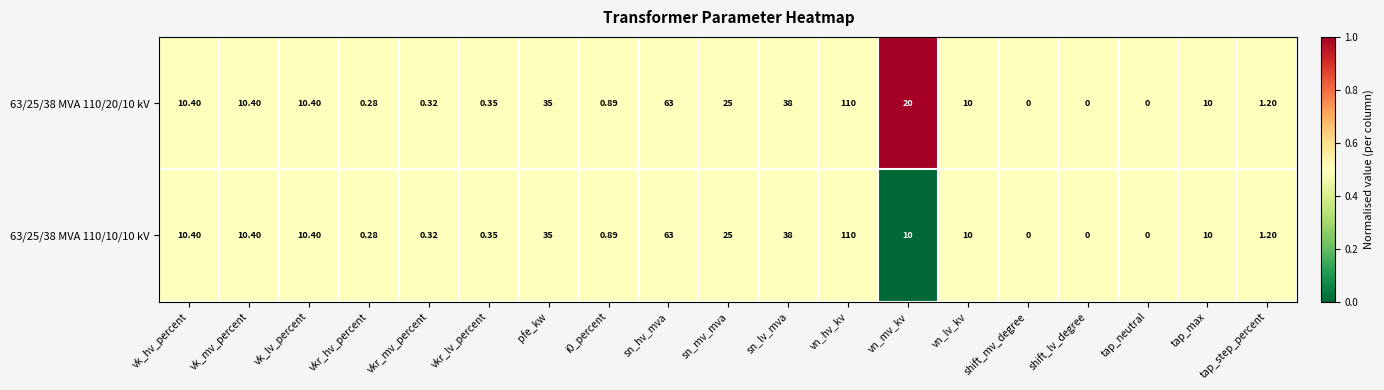

At which label is 63/25/38 MVA 110/10/10 kV closest to 55?

sn_hv_mva